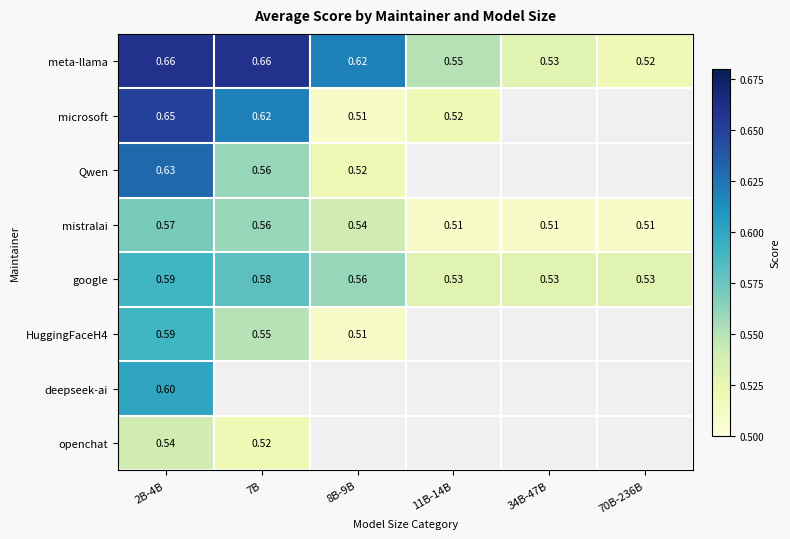

Is it true that HuggingFaceH4 equals 0.8 at 7B?

False